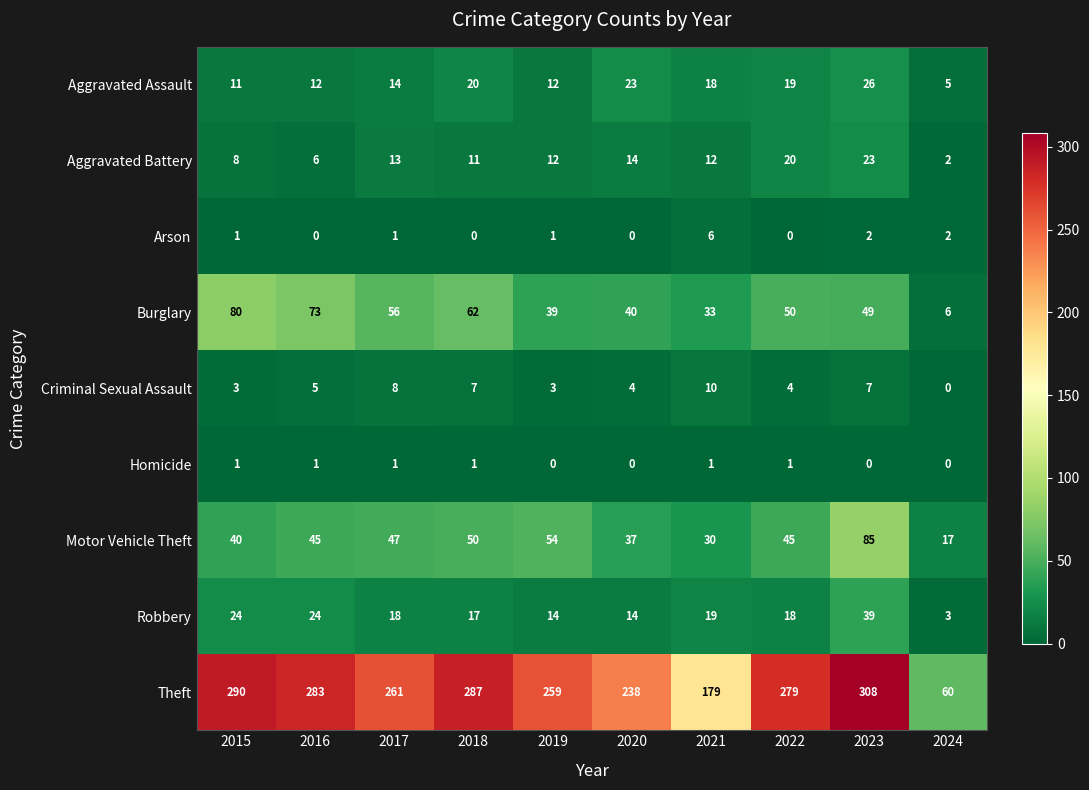

How many data points in Criminal Sexual Assault are less than 5?

5